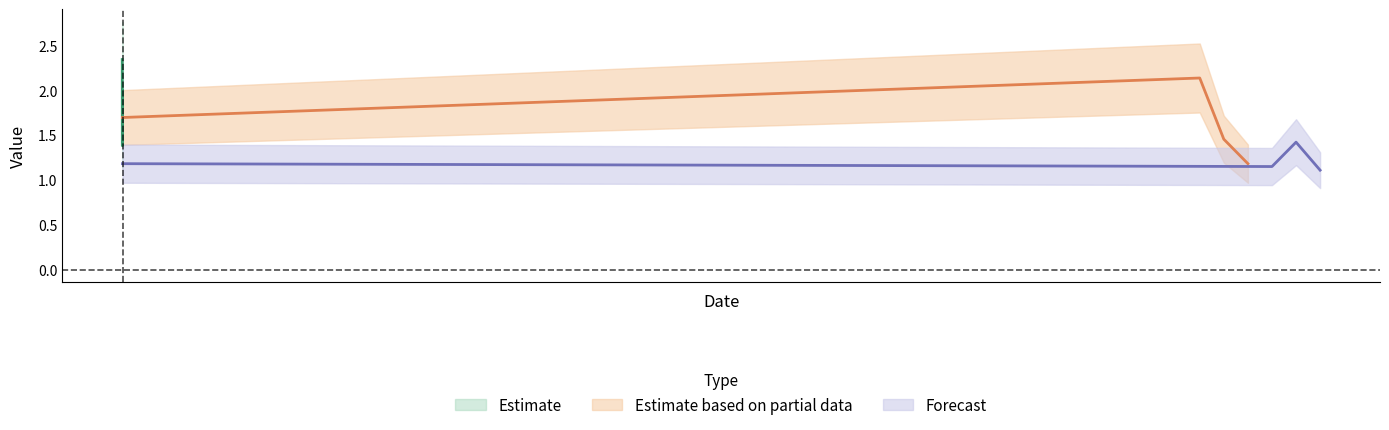

True or false: the data shows 1.8 at 2016-10-15.

False